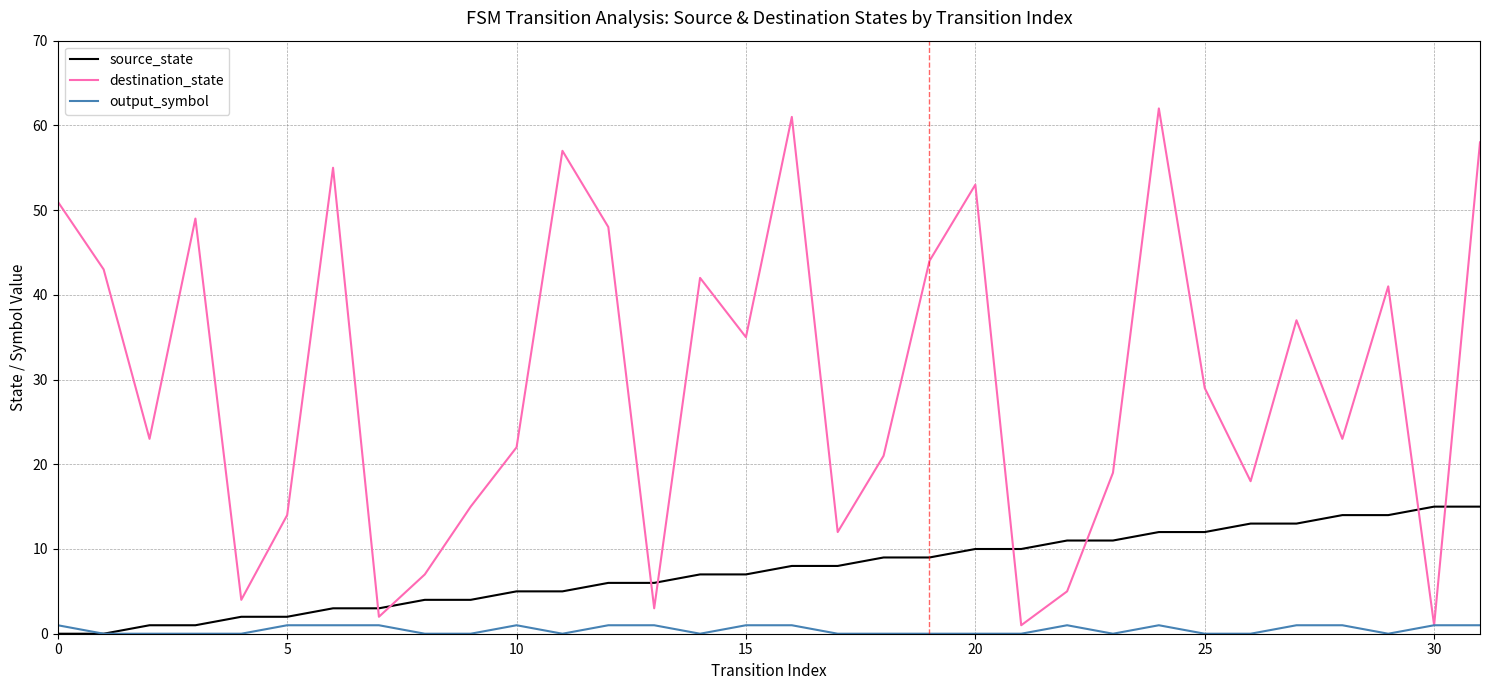

True or false: source_state and destination_state cross at least once.

True